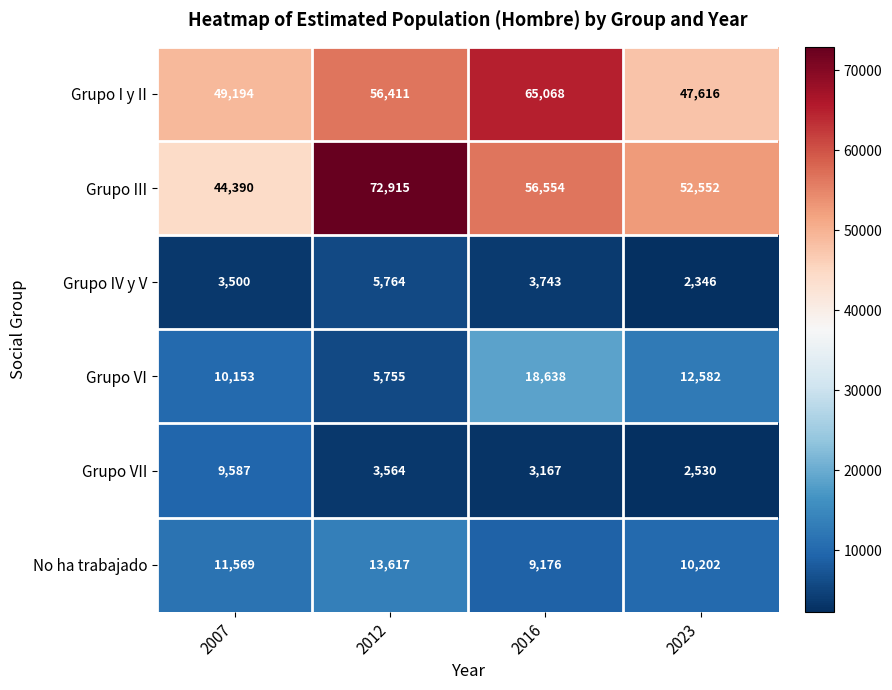

What is the difference between the highest and lowest values at 2012?

69351